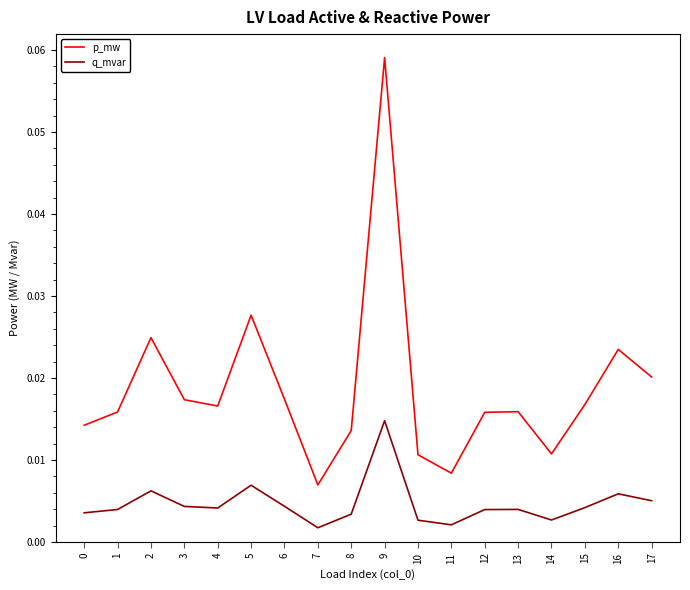

Which series has the widest spread of values?

p_mw